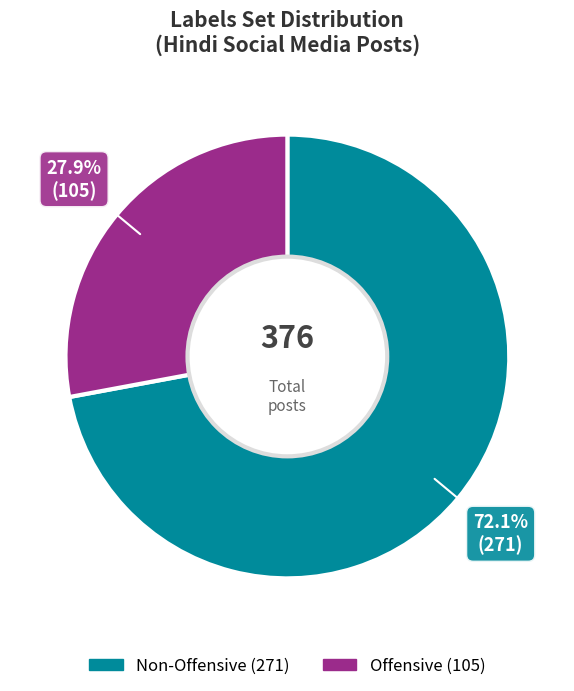

Does any single category account for the majority?

Yes